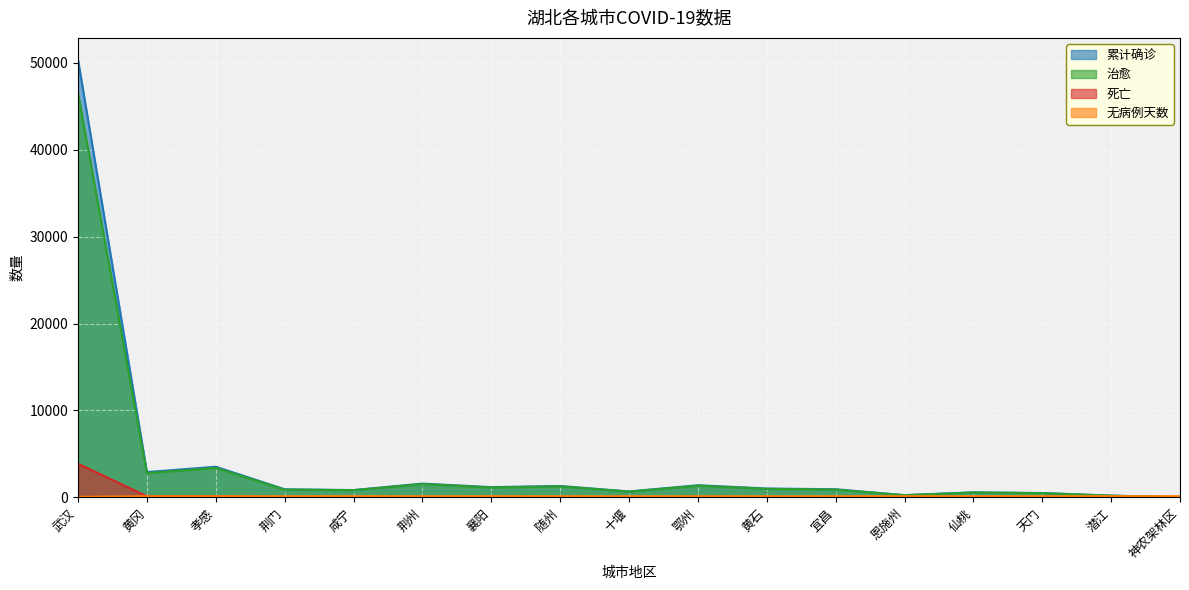

What position from the right is 宜昌?

6